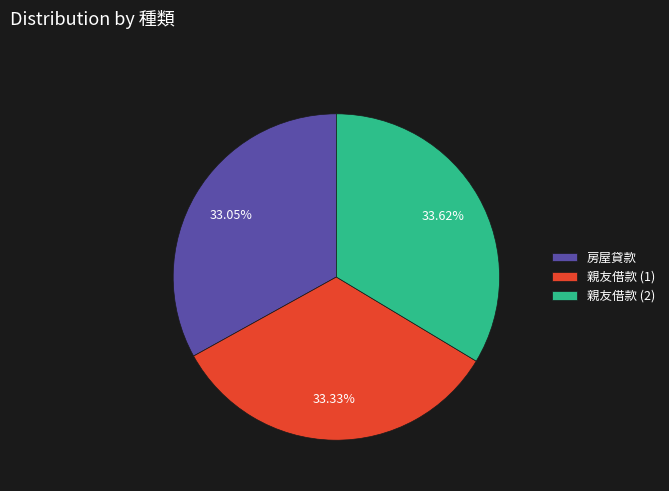

Is the sum of 親友借款 (2) and 房屋貸款 greater than half?

Yes